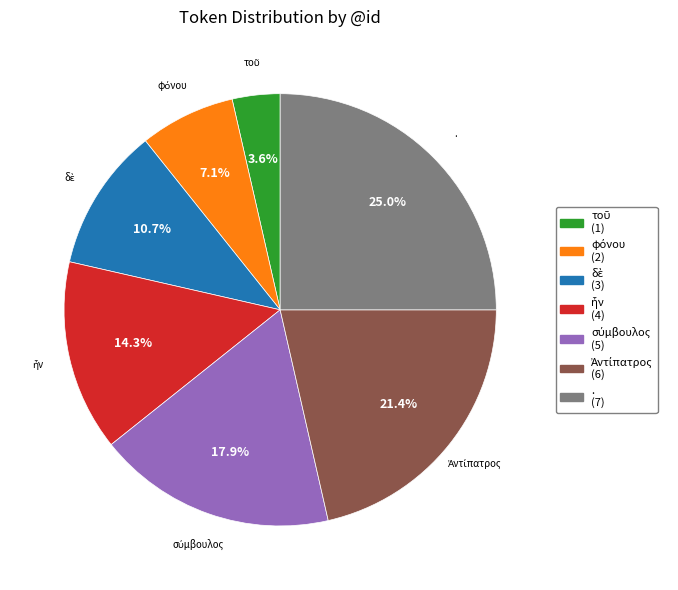

What portion of the pie excludes .?

75.0%